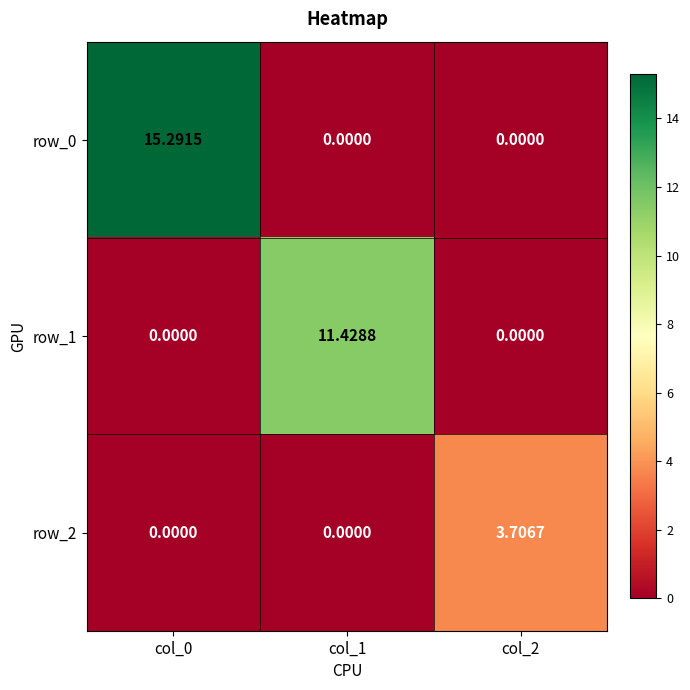

Rank the series by their maximum value, from highest to lowest.

row_0, row_1, row_2